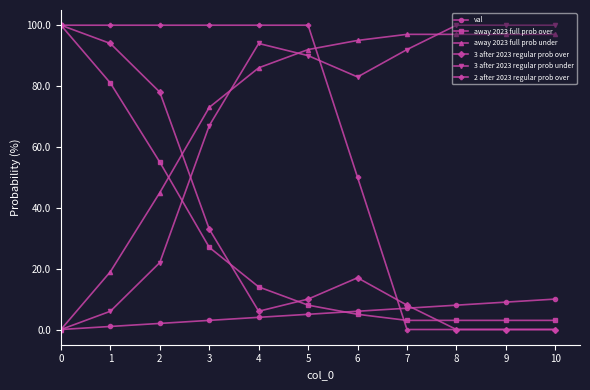

What is the maximum value shown in the chart?

100